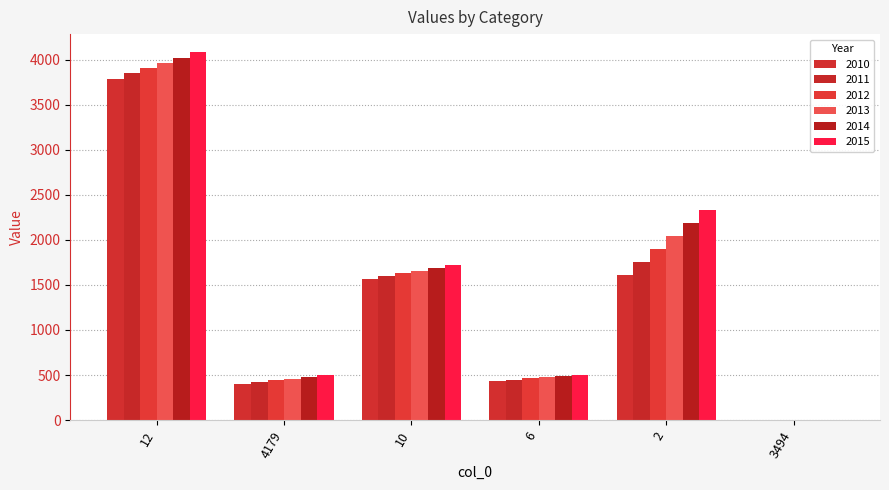

What is the value of the 2013 bar at the 5th from the left?

2044.6